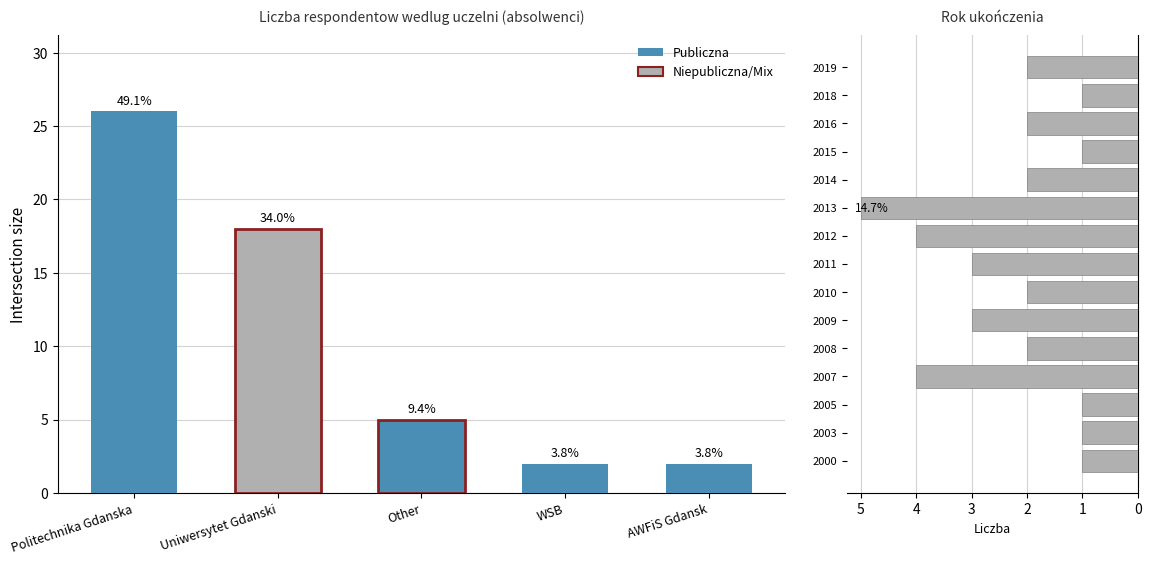

What is the difference between the maximum and minimum values?

4